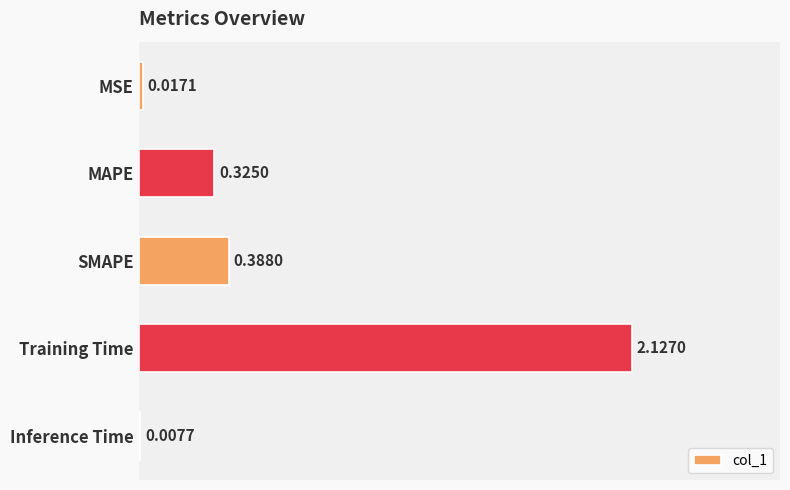

Which category has the highest value across all series?

Training Time